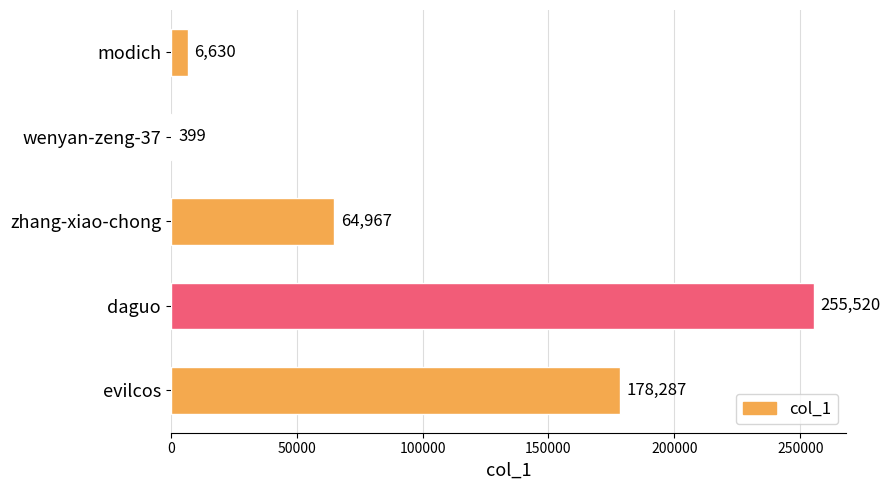

Reading top to bottom, what are all the values shown in this chart?

modich=6630	wenyan-zeng-37=399	zhang-xiao-chong=64967	daguo=255520	evilcos=178287